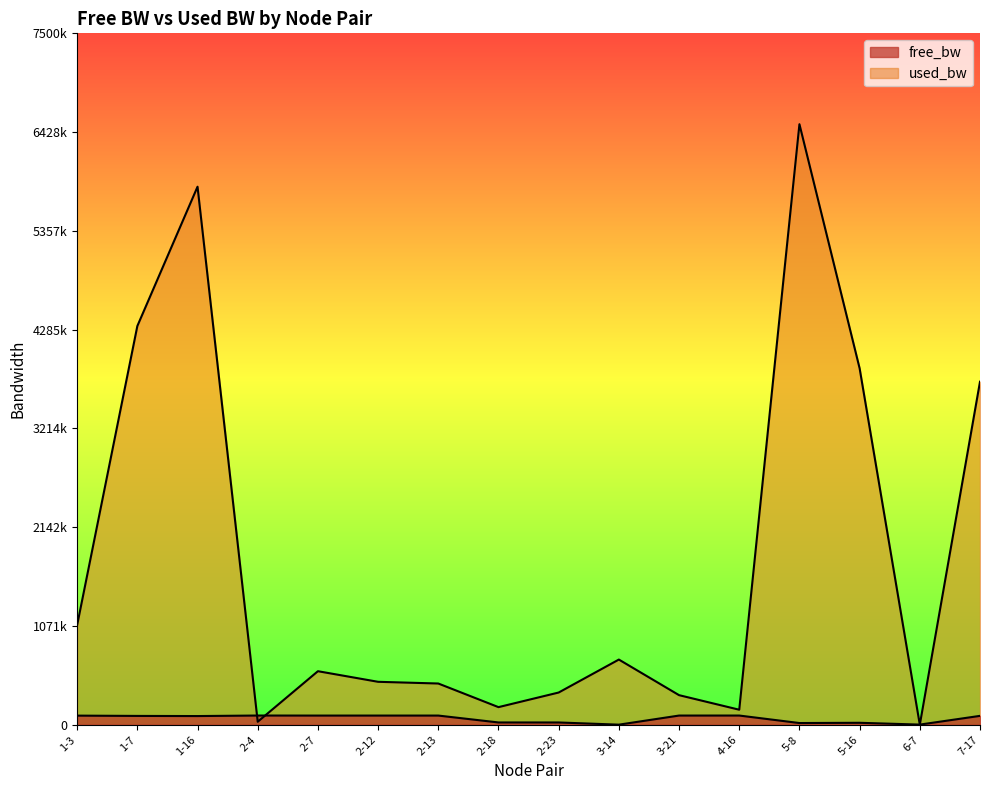

At which category does used_bw reach its first local valley?

2-4